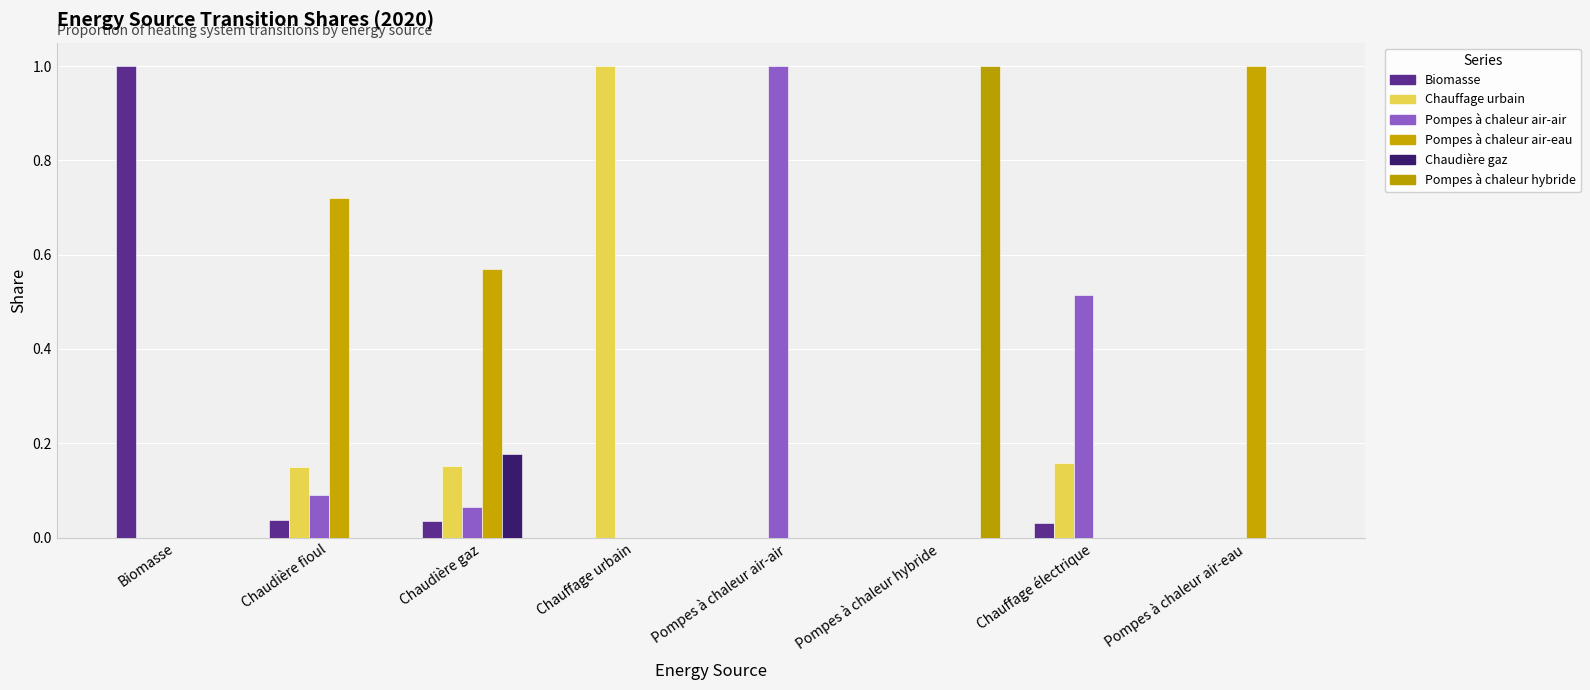

How many groups of bars are there?

8